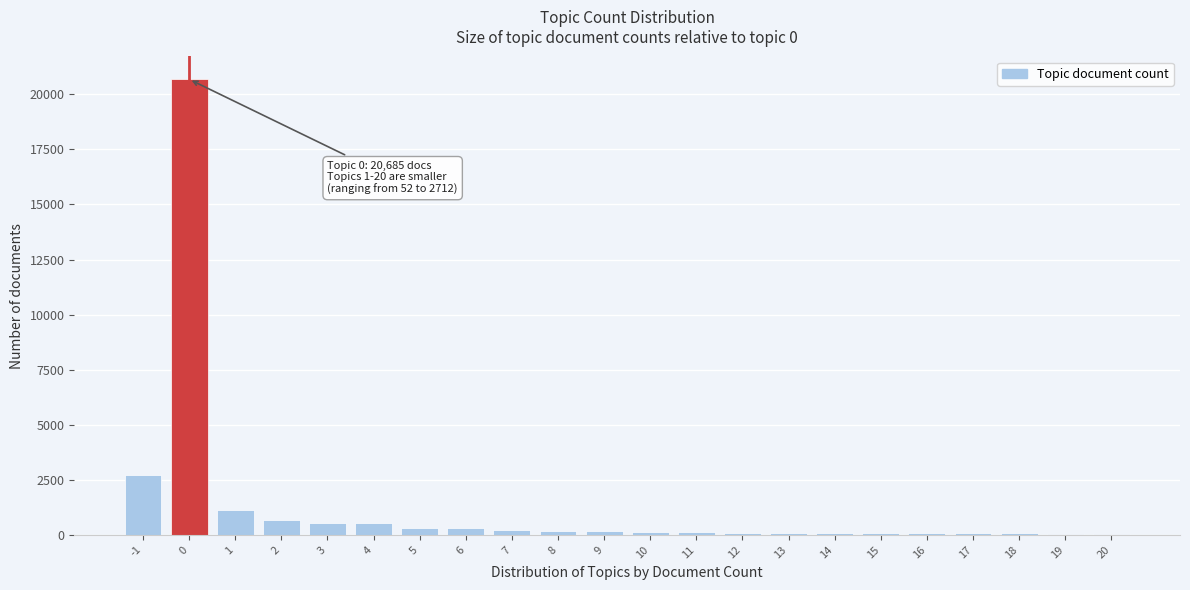

What is the maximum value shown in the chart?

20685